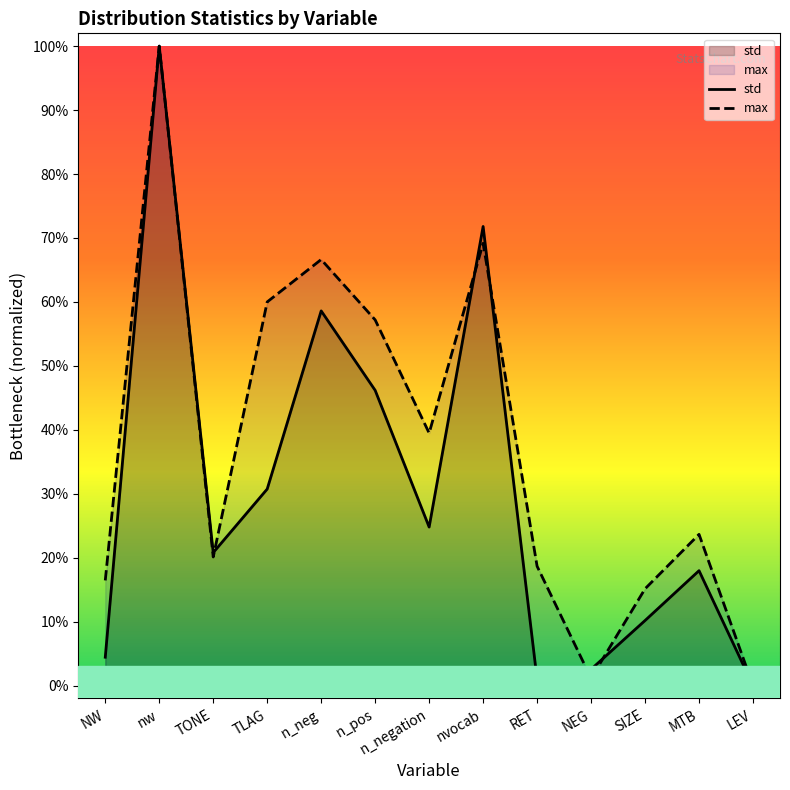

How many interior local peaks does the max series have?

4